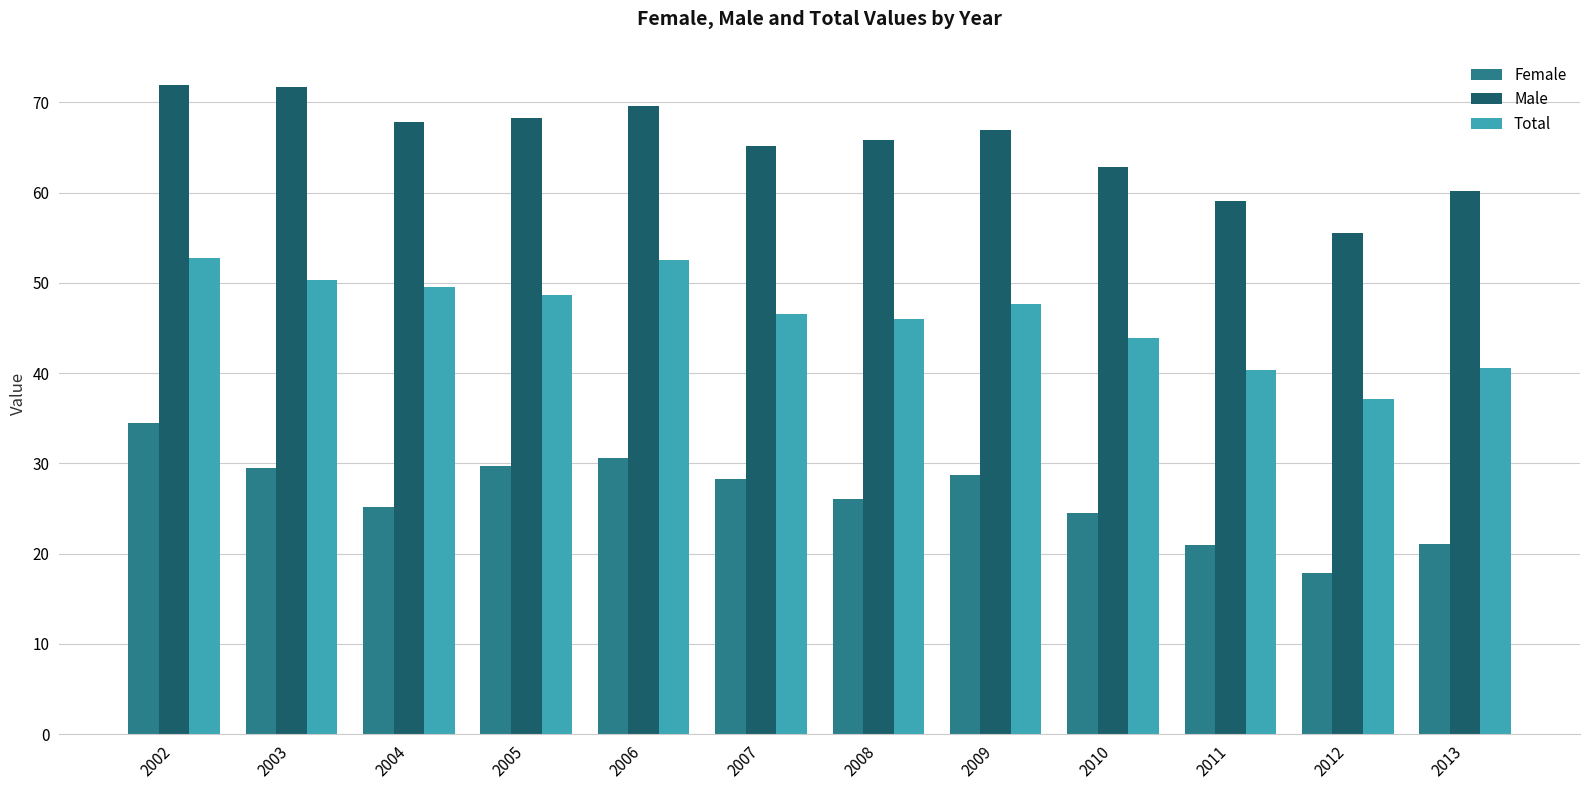

The Female series shows 28.3 at 2007. True or false?

True